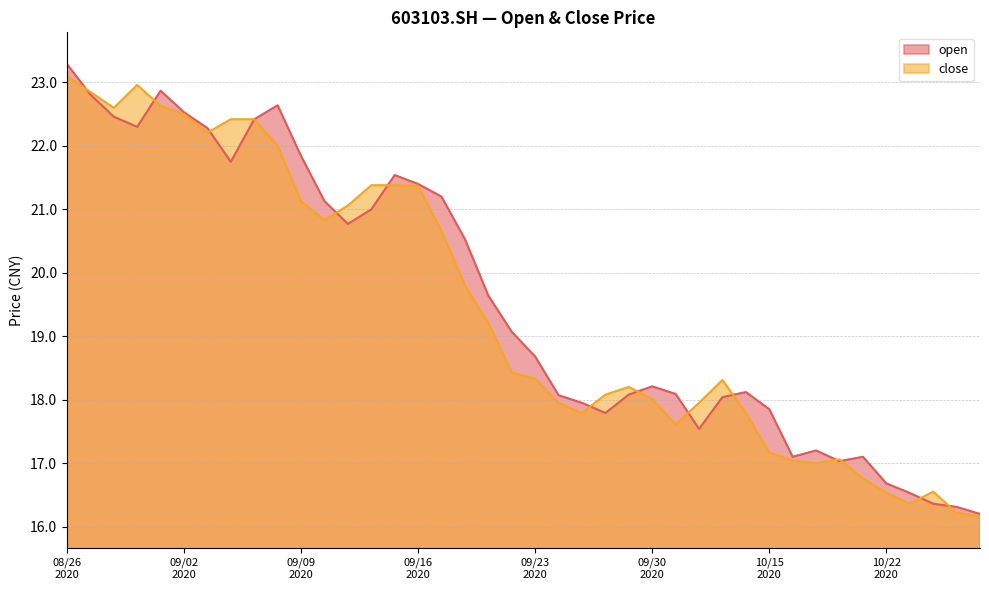

What is the difference between the open values at 20200914 and 20200908?

1.6